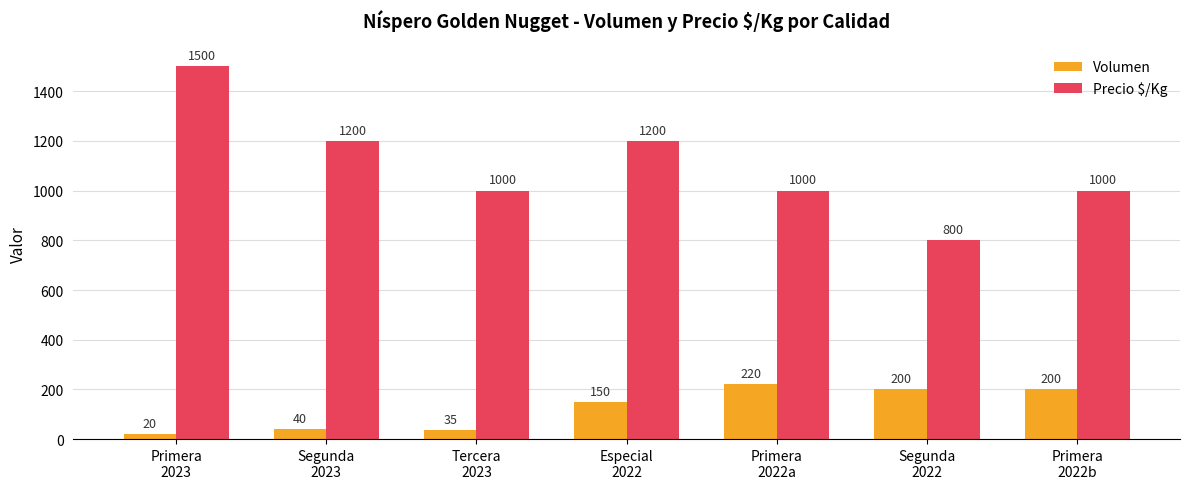

Reading left to right, list all the values displayed in this chart.

Volumen: 20	40	35	150	220	200	200
Precio $/Kg: 1500	1200	1000	1200	1000	800	1000